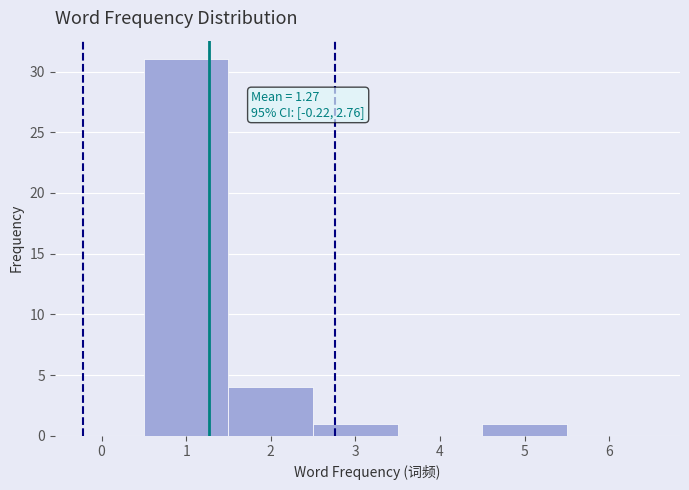

Which range on the x-axis has the tallest bar?

0.5 to 1.5